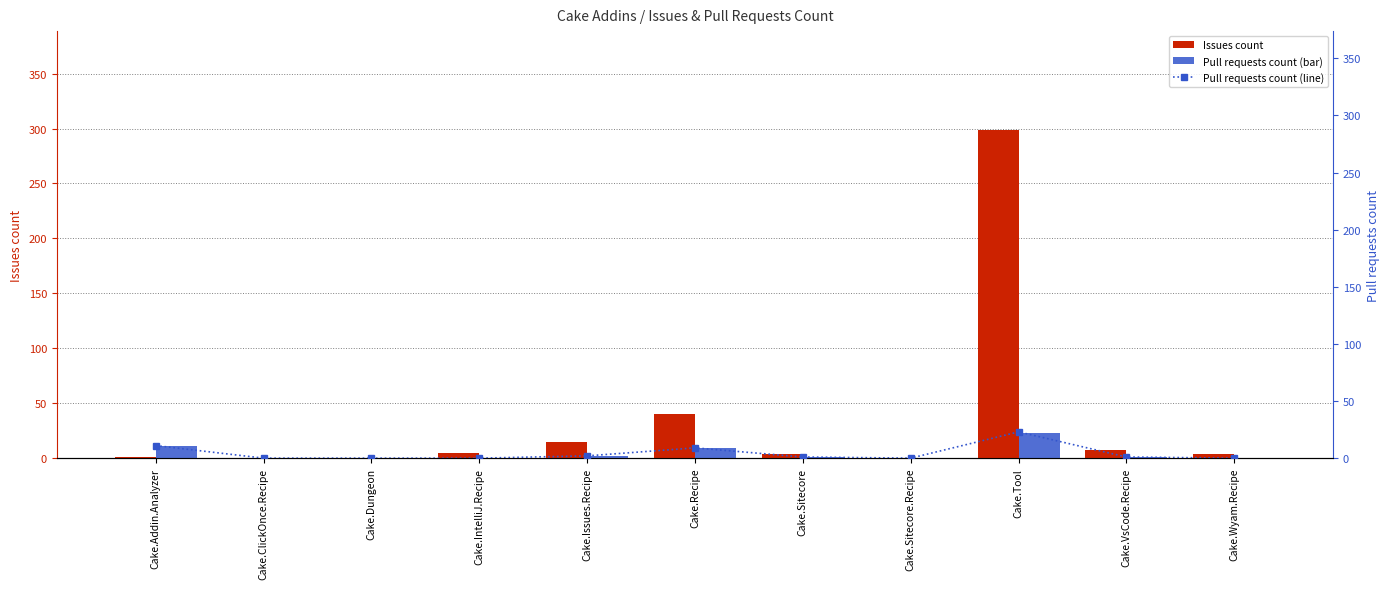

Between Cake.Recipe and Cake.Sitecore.Recipe, which series saw the biggest shift?

Issues count